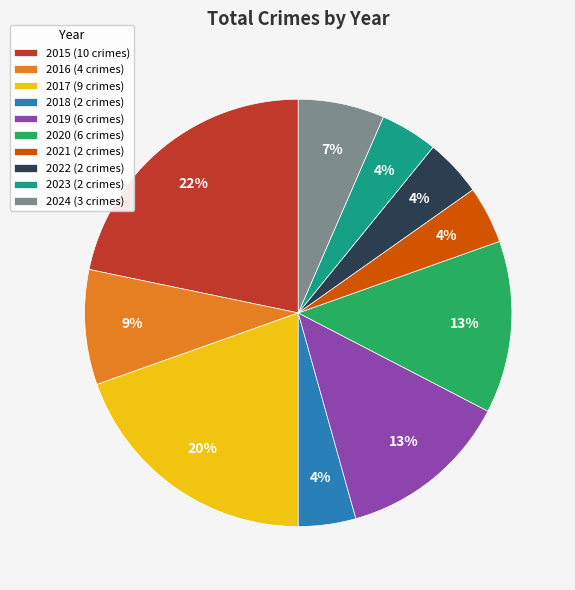

Is there any slice that represents more than half of the pie?

No